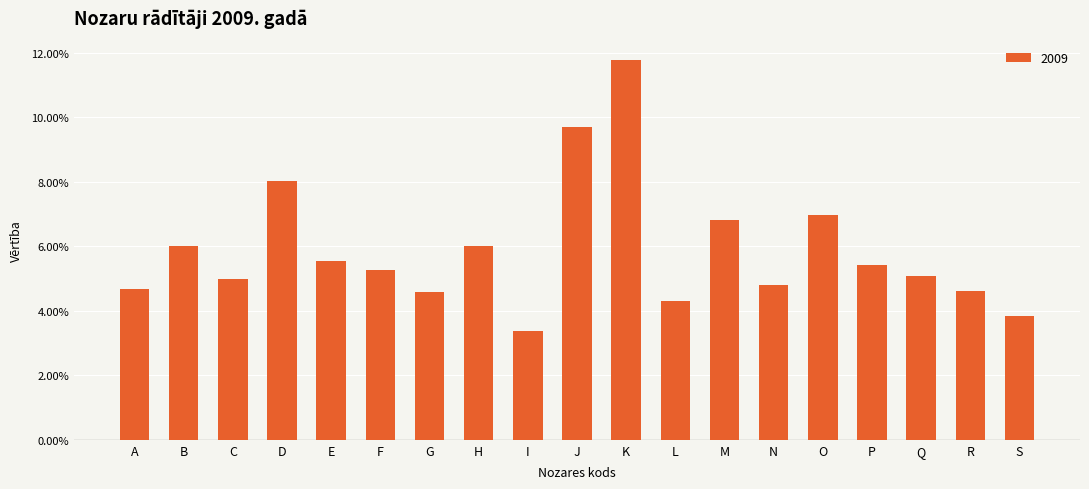

At which category does the chart reach its peak across all series?

K